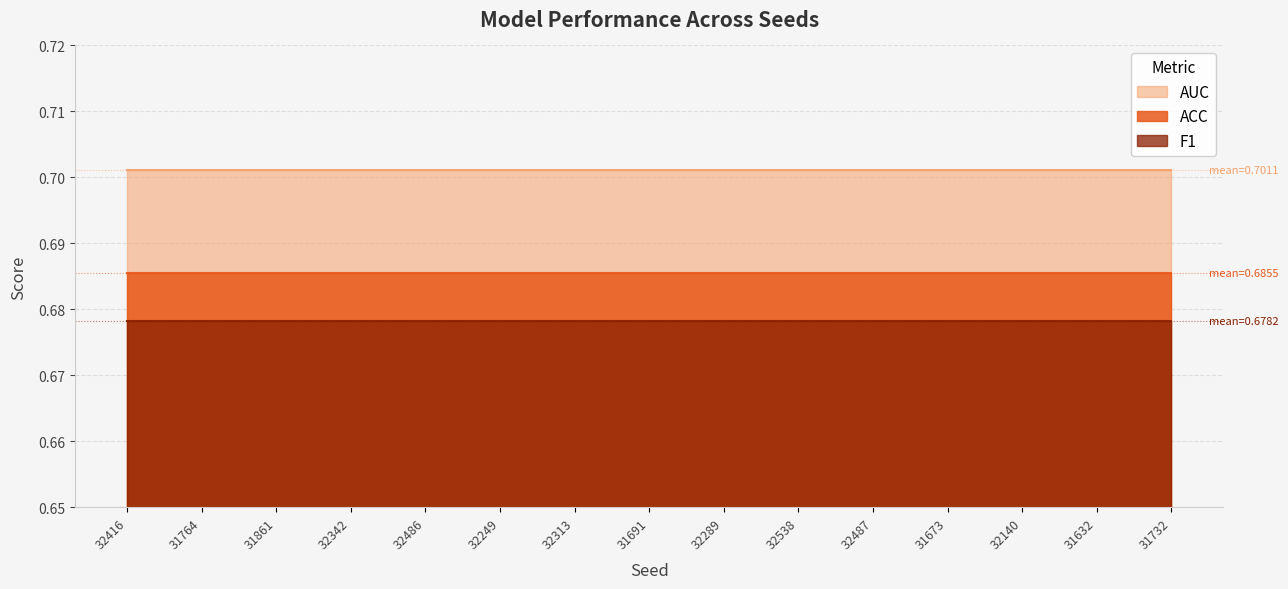

Reading left to right, extract all data points from this chart.

ACC: 0.7	0.7	0.7	0.7	0.7	0.7	0.7	0.7	0.7	0.7	0.7	0.7	0.7	0.7	0.7
F1: 0.7	0.7	0.7	0.7	0.7	0.7	0.7	0.7	0.7	0.7	0.7	0.7	0.7	0.7	0.7
AUC: 0.7	0.7	0.7	0.7	0.7	0.7	0.7	0.7	0.7	0.7	0.7	0.7	0.7	0.7	0.7